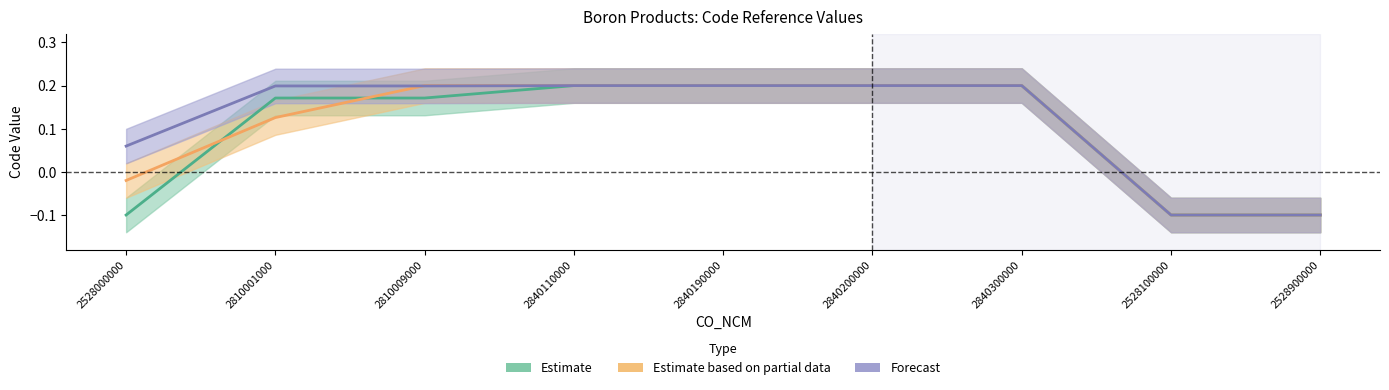

What is the difference between the maximum and minimum values in the CO_CUCI_ITEM series?

0.3